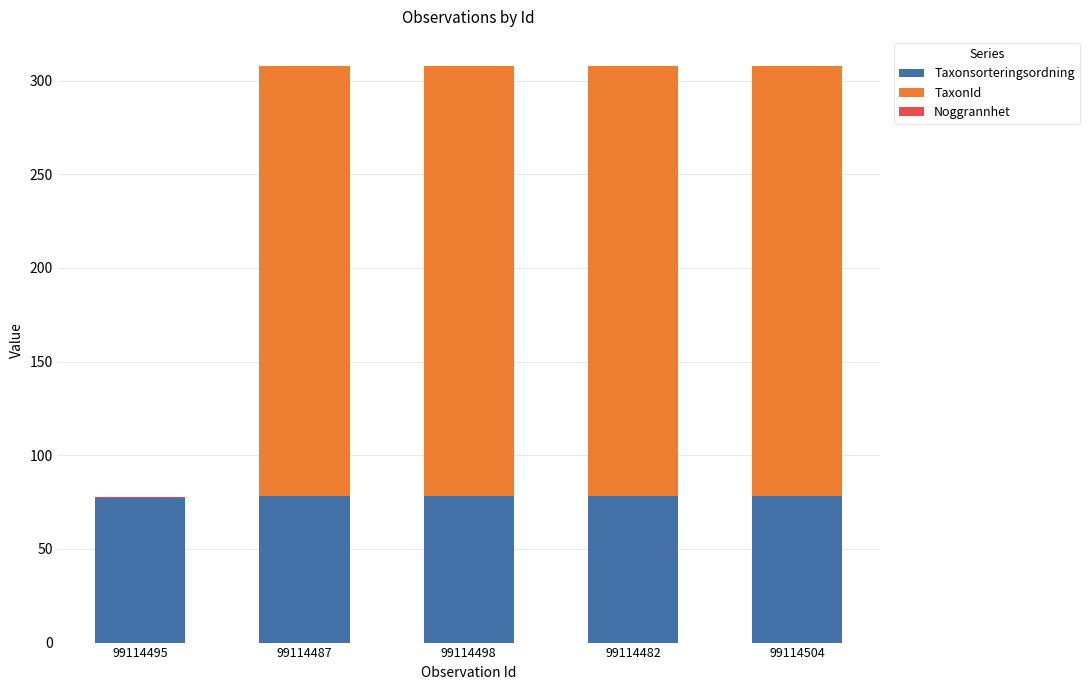

Is it true that Taxonsorteringsordning equals 78.1 at 99114498?

True